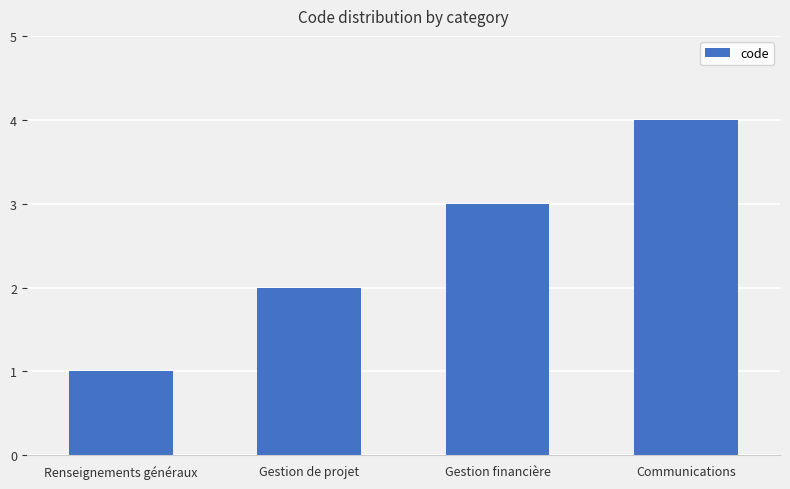

What is the smallest value displayed?

1